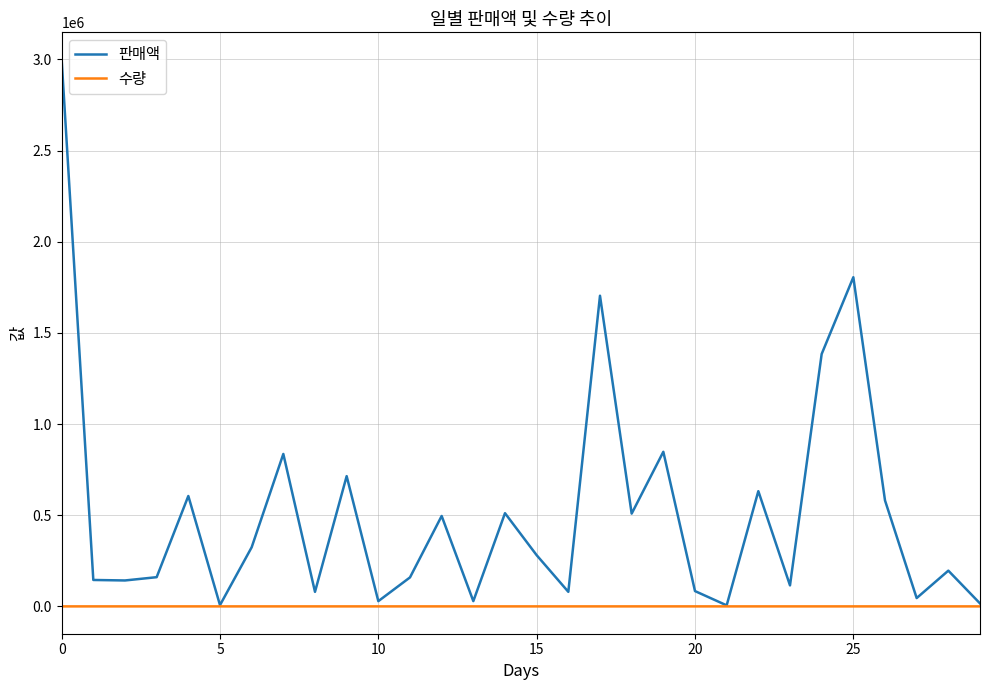

At how many categories does at least one series exceed 1595078?

3